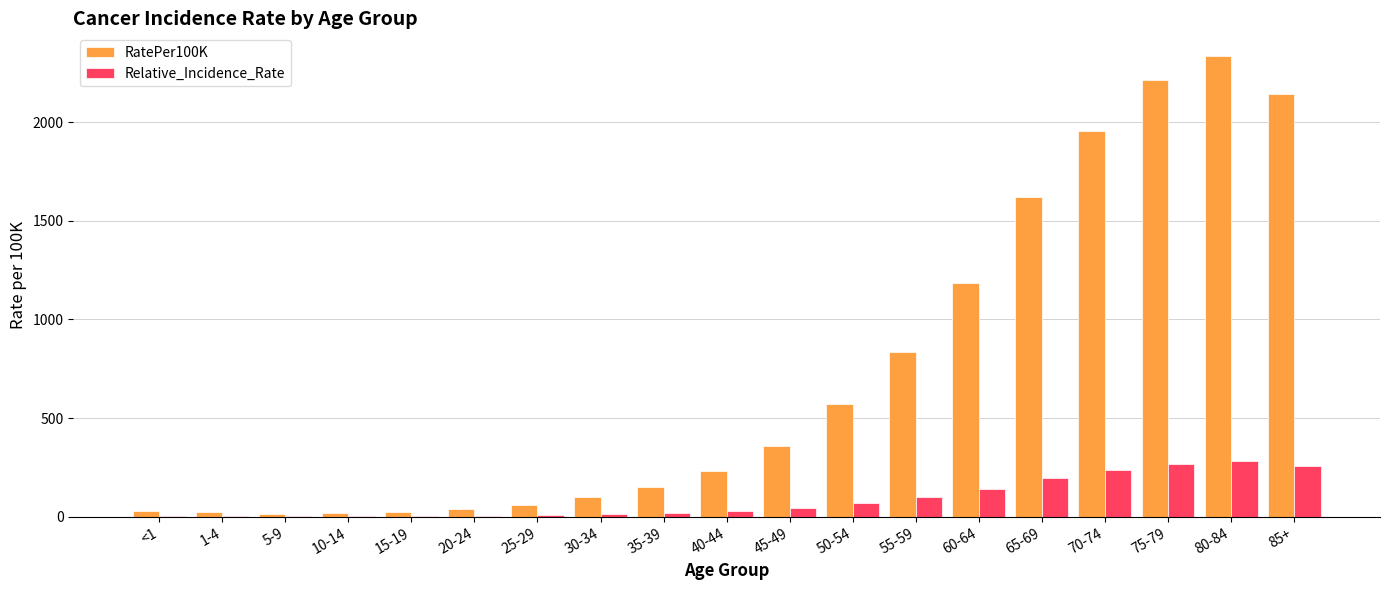

How many categories are shown in the chart?

19